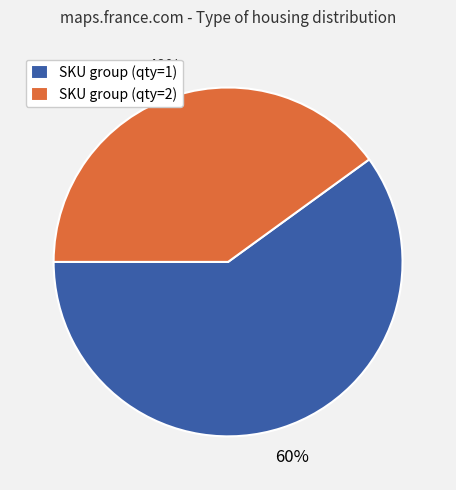

To the nearest percent, what portion does SKU group (qty=1) represent?

60%